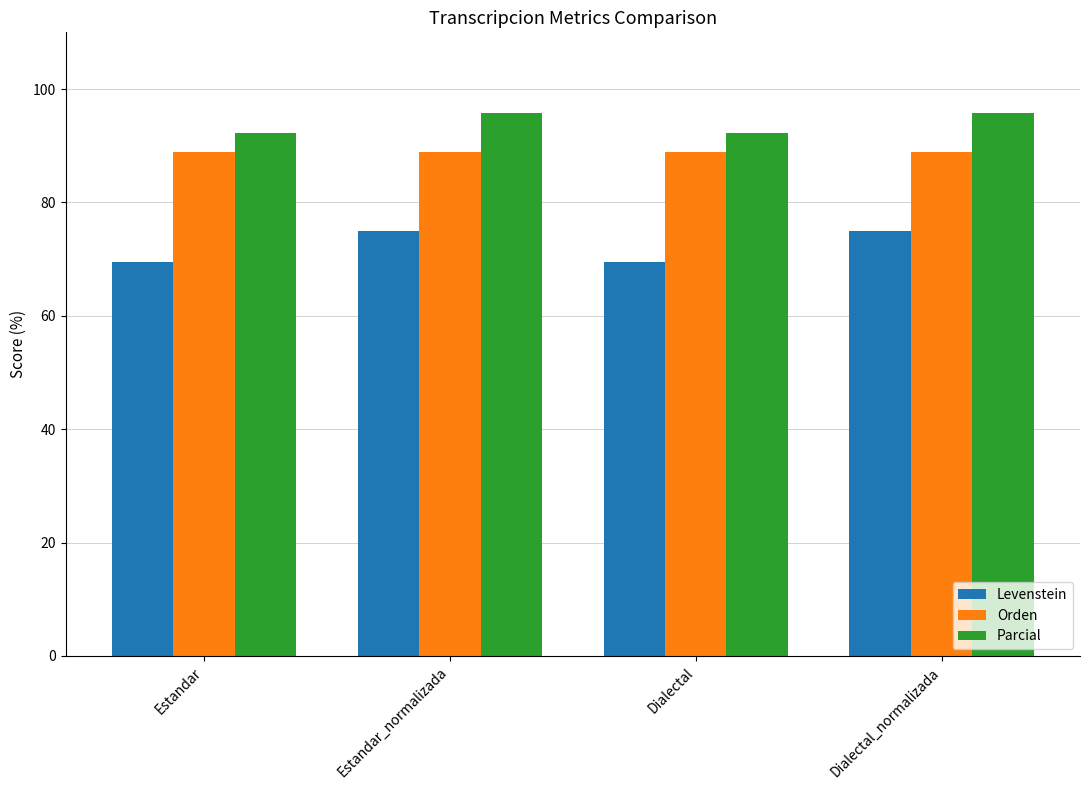

List the series in order of their overall mean, lowest first.

Levenstein, Orden, Parcial